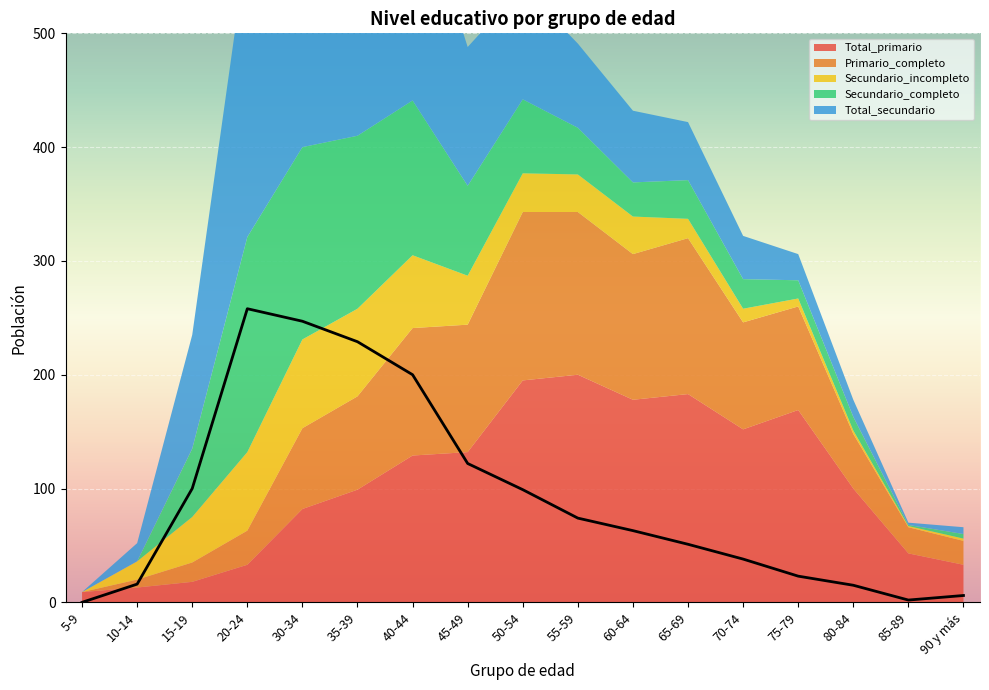

Where is the first local maximum?

20-24